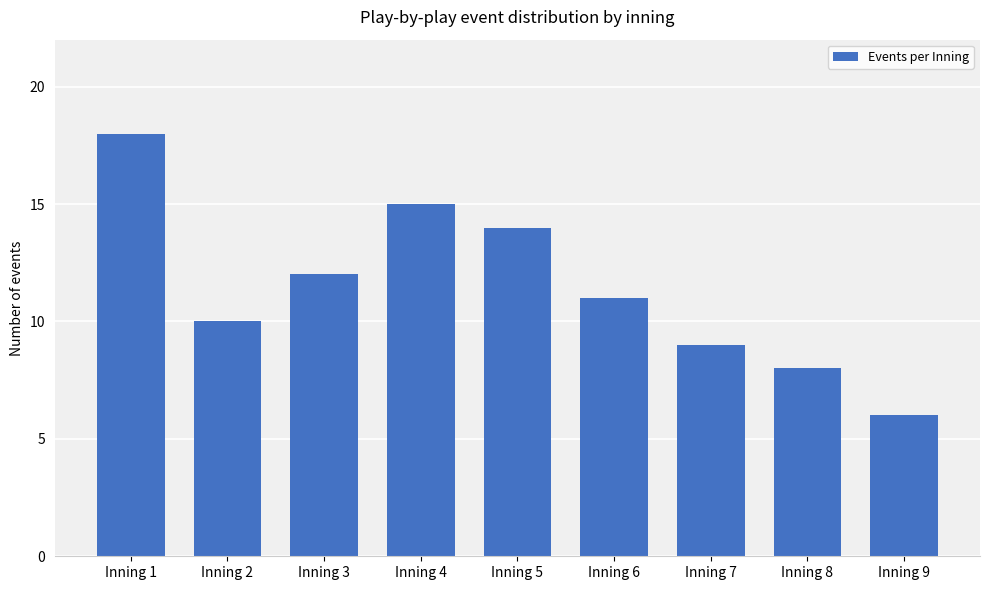

Does the chart contain stacked bars?

No